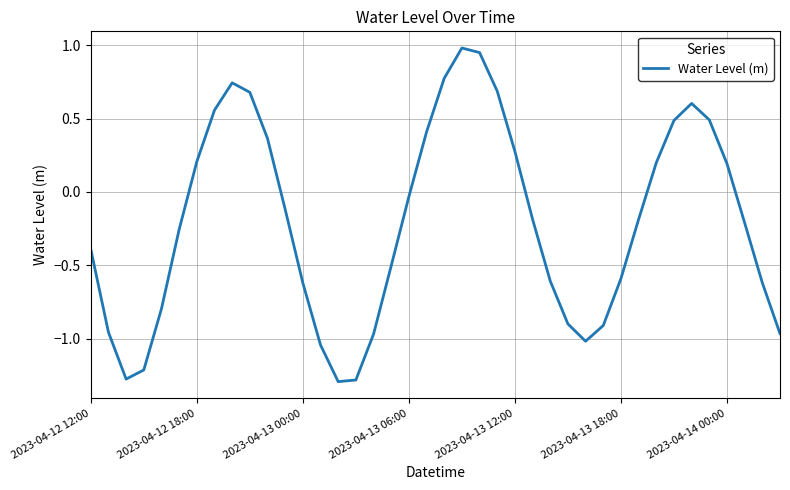

Does the chart display data point markers on the line(s)?

No